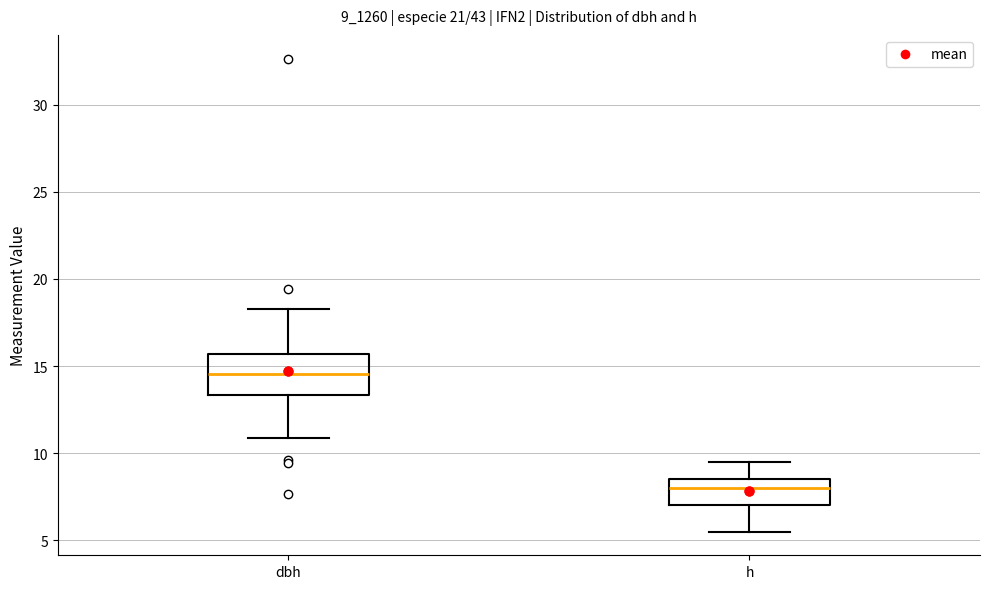

Reading left to right, read every box against the y-axis: the position of its median line, the range the box covers, and the ends of its whiskers. The values are not printed on the chart, so give them approximately, as read against the axis.

dbh: median 14.5, box 13.5 to 15.5, whiskers 11.0 to 18.5
h: median 8.0, box 7.0 to 8.5, whiskers 5.5 to 9.5